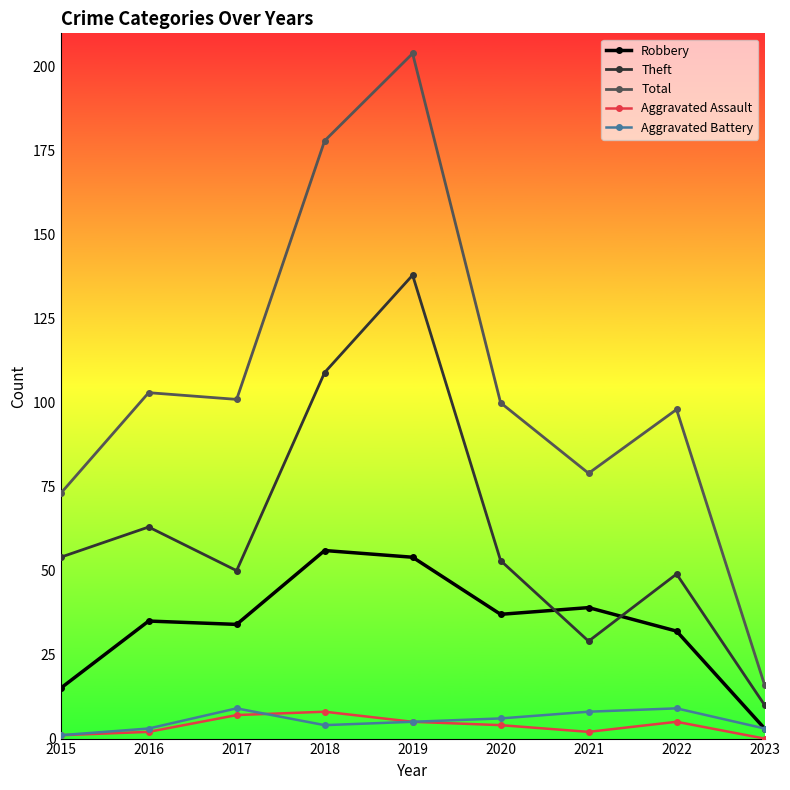

How many series are shown in this chart?

5